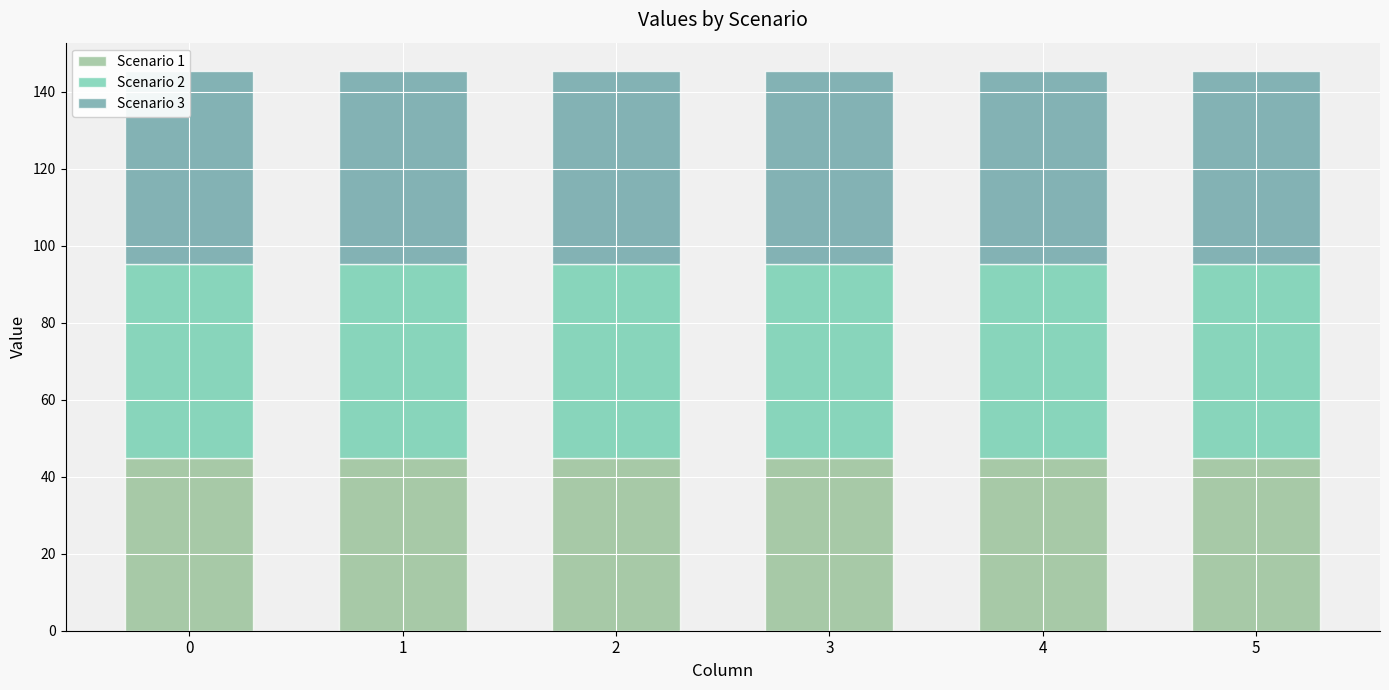

List the labels in order of Scenario 2 value, smallest first.

0, 1, 2, 3, 4, 5